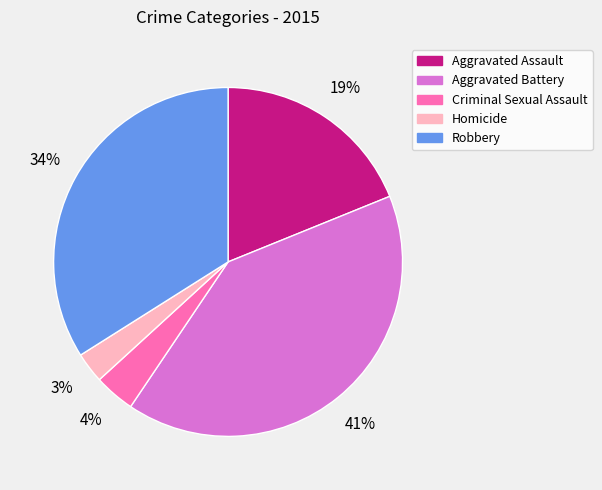

To the nearest percent, what portion does Homicide represent?

3%